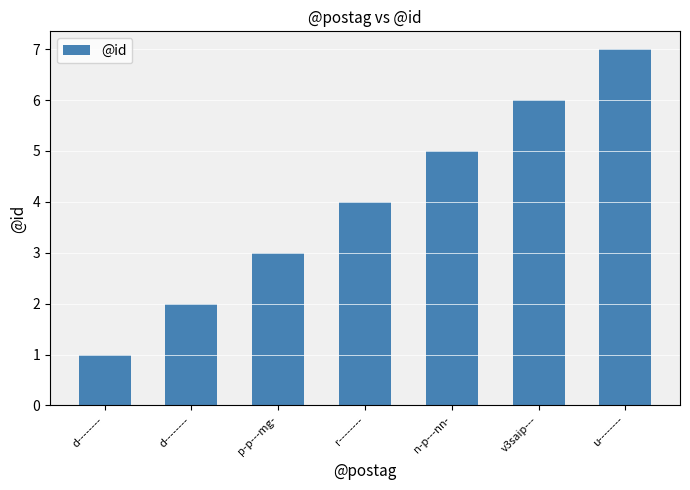

Reading left to right, transcribe all the data shown in this chart.

1	2	3	4	5	6	7